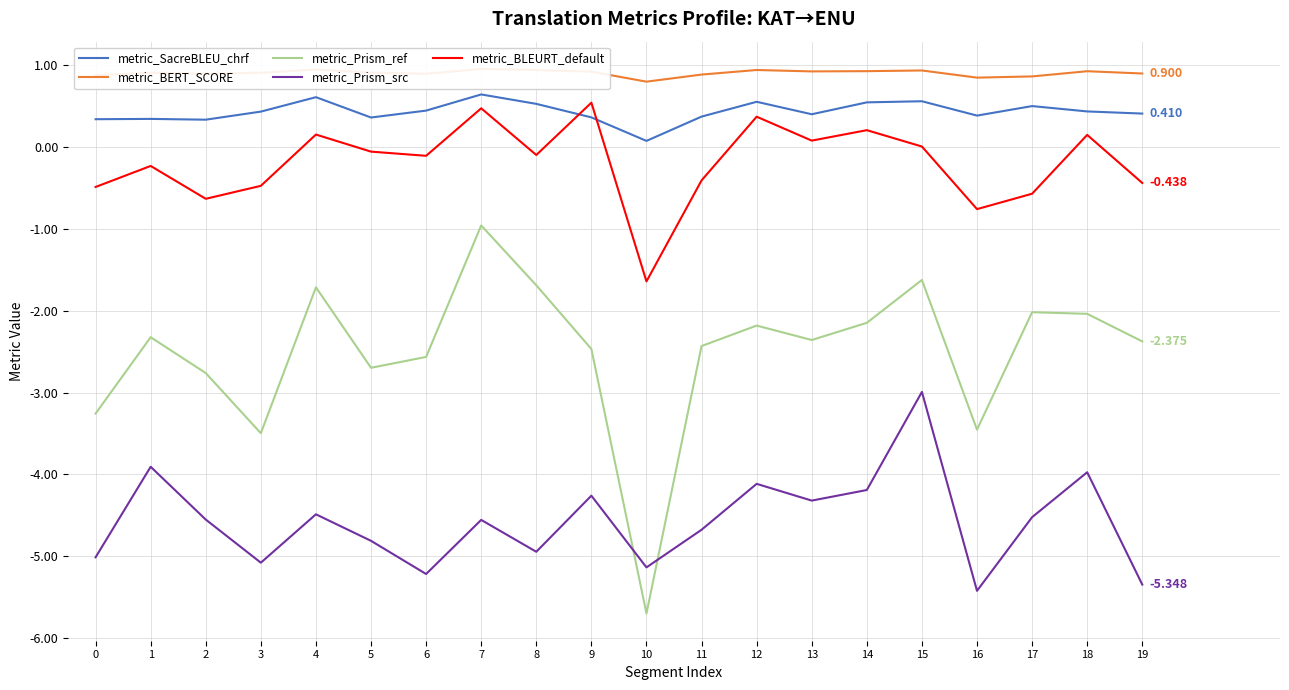

What is the sum of the metric_BLEURT_default values at 2 and 11?

-1.0